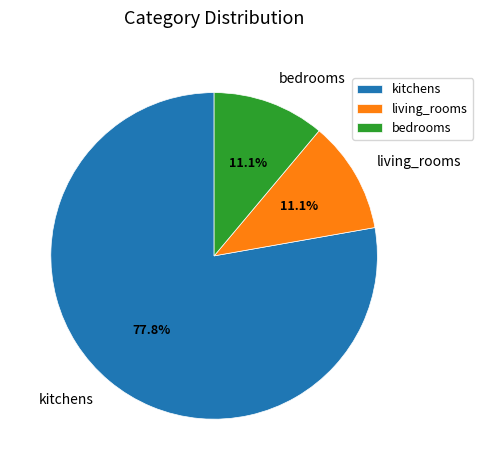

Which category has the biggest portion of the pie?

kitchens